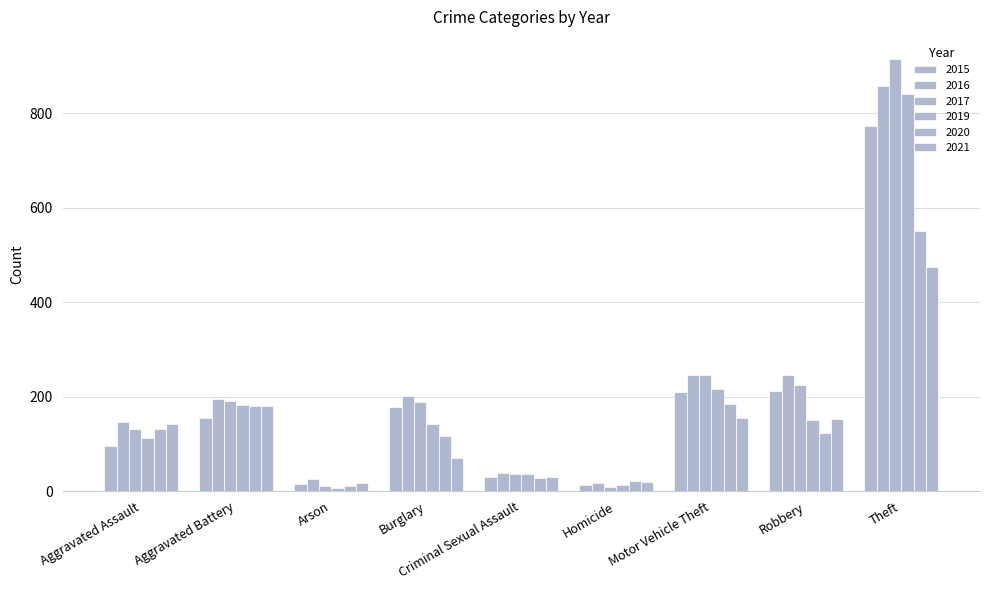

What position from the left is Aggravated Assault?

1